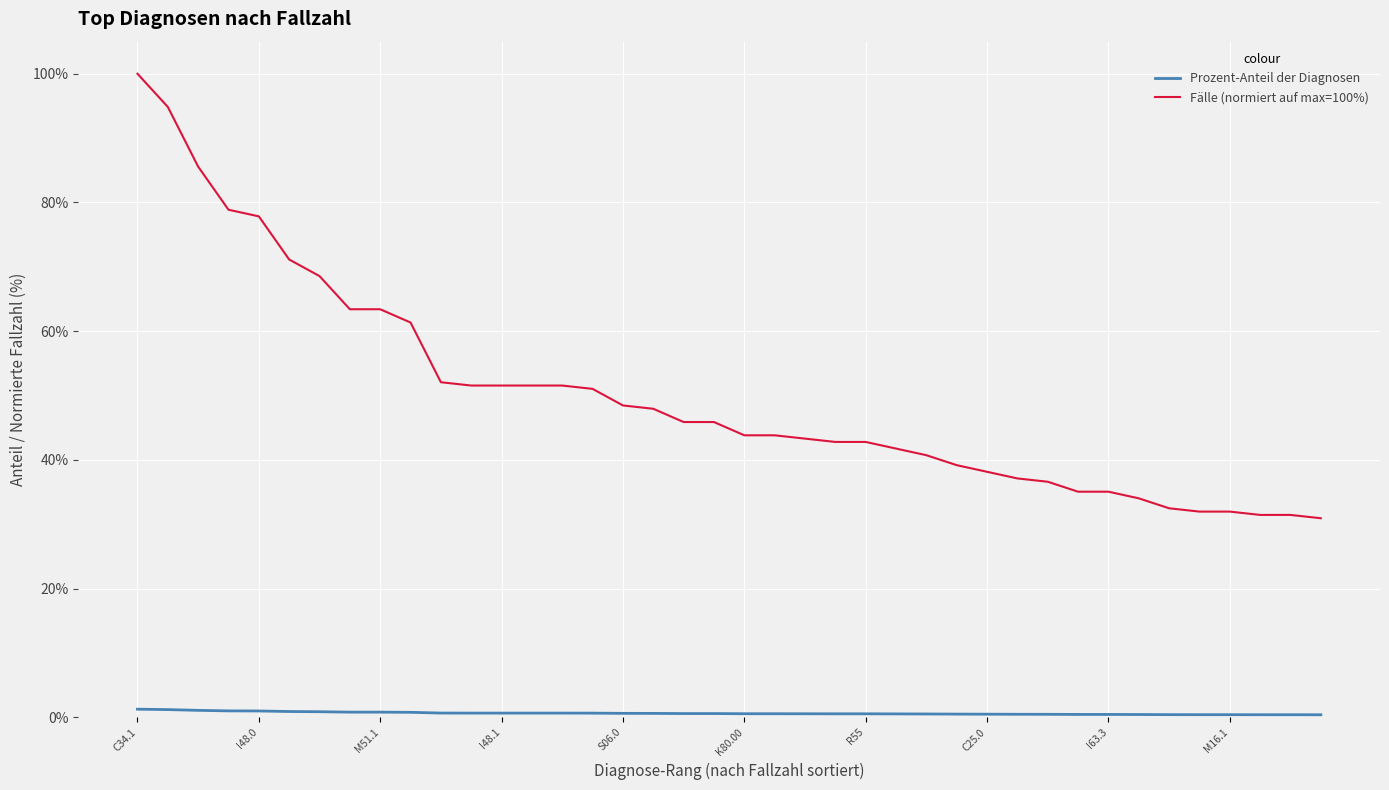

Which series has the widest spread of values?

Fälle (normiert auf max=100%)